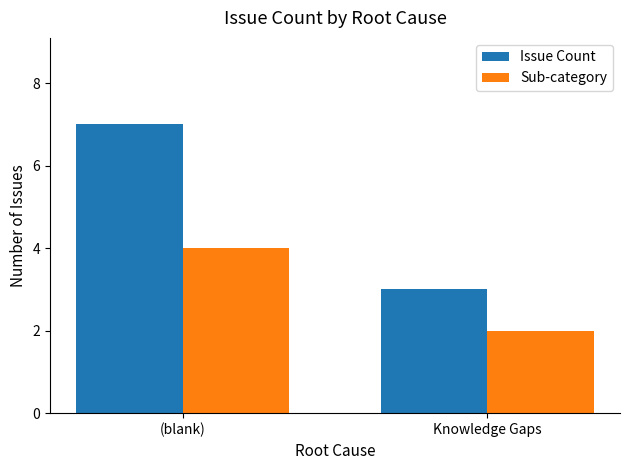

What is the average value of the Sub-category series?

3